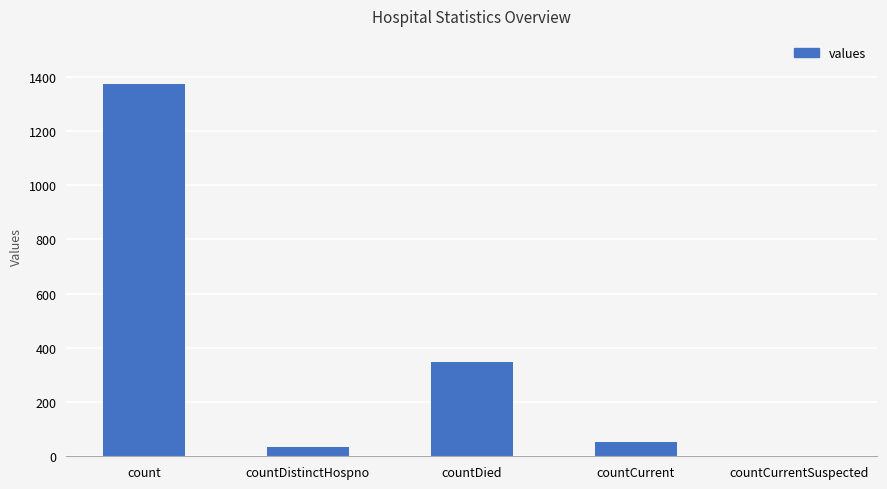

The value at countDied is 349. True or false?

True